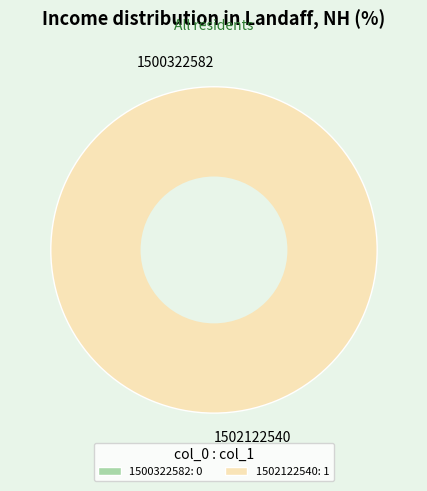

Does 1502122540 account for over 50% of the chart?

Yes